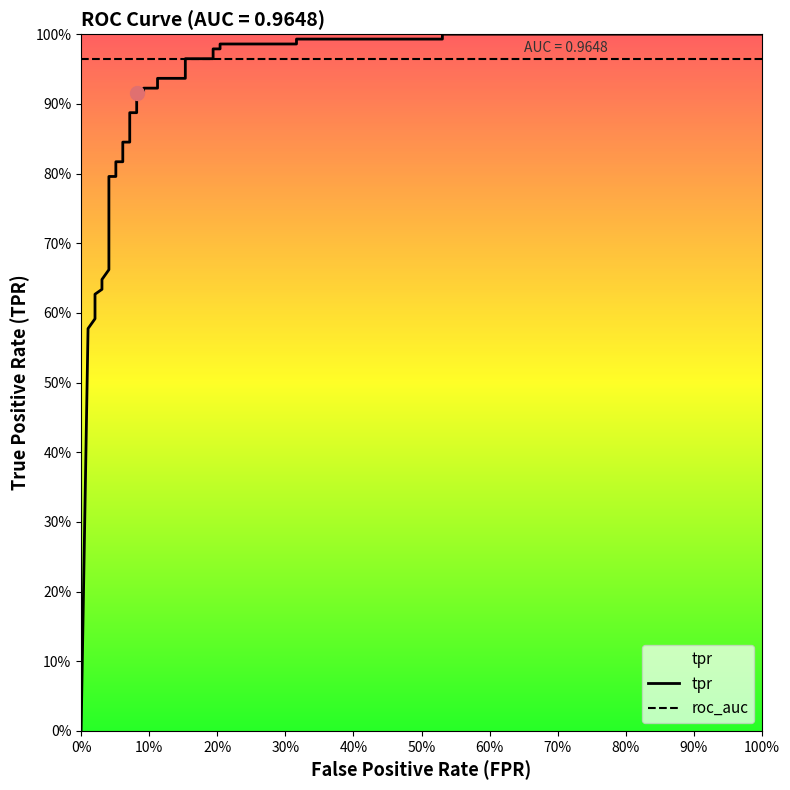

Is this an area chart (filled region under the line)?

No